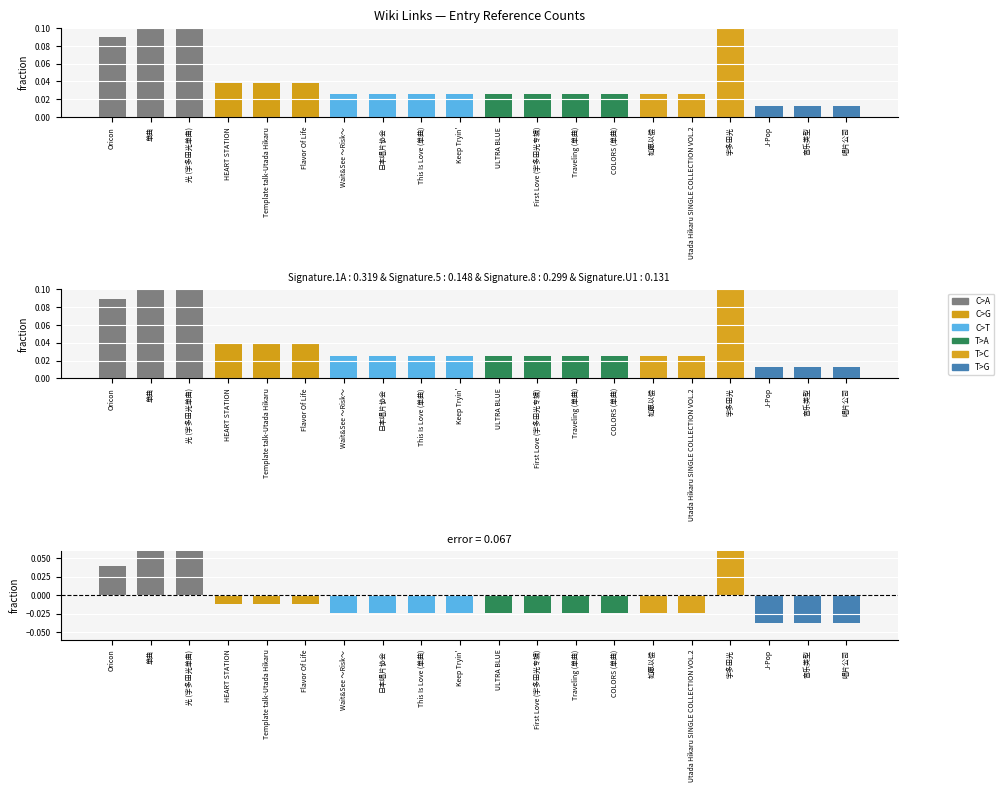

What is the label of the 18th bar from the right?

光 (宇多田光单曲)